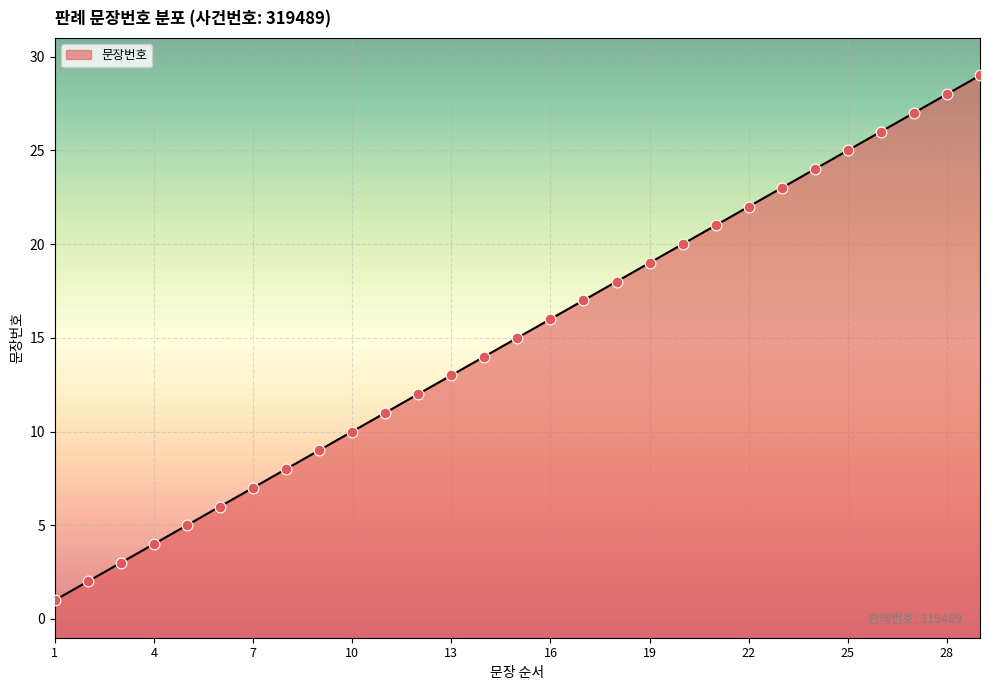

Which has a higher value, 5 or 11?

11